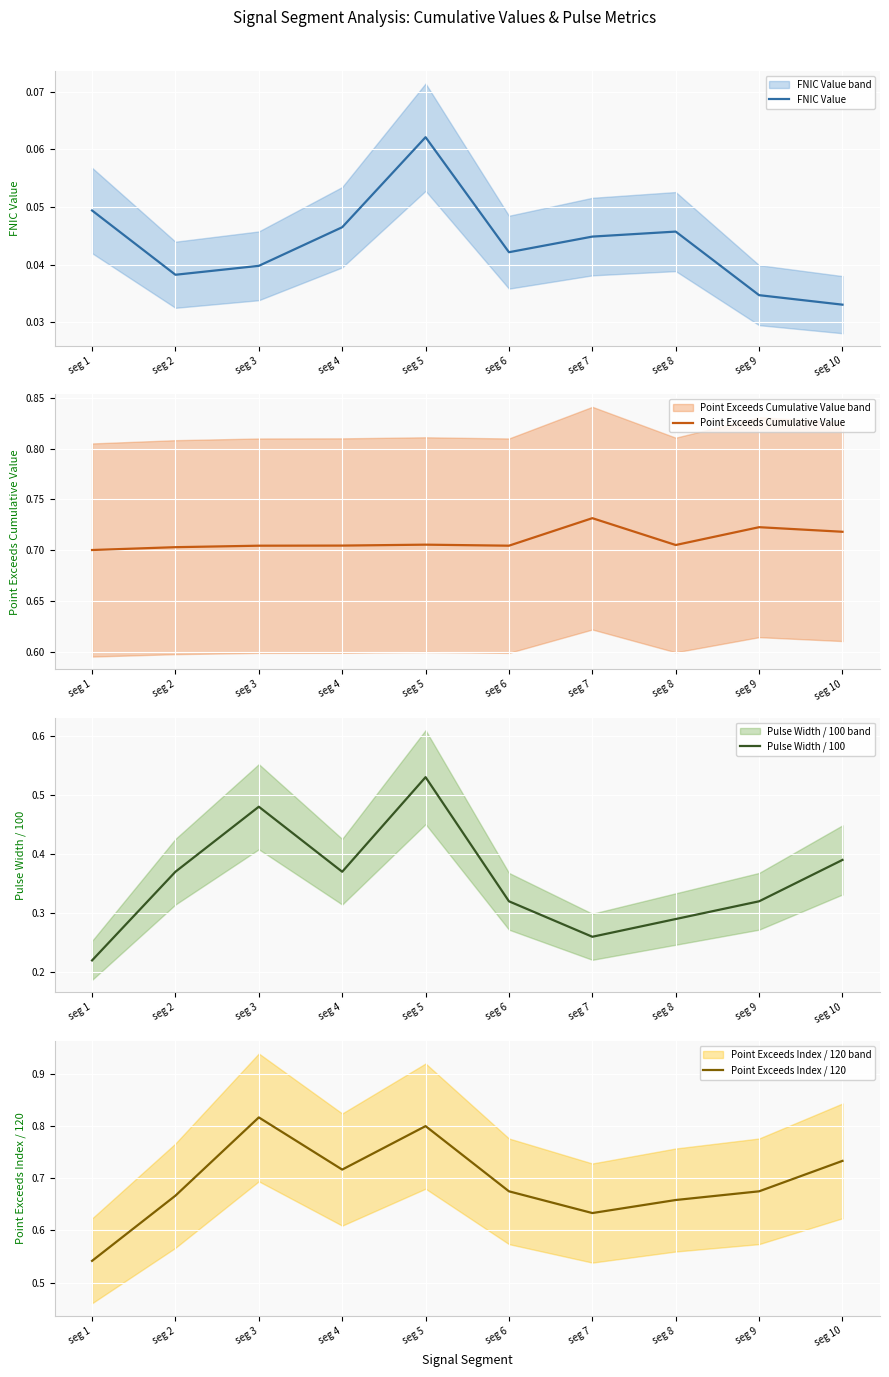

At which label is Pulse Width / 100 closest to 0?

seg 1